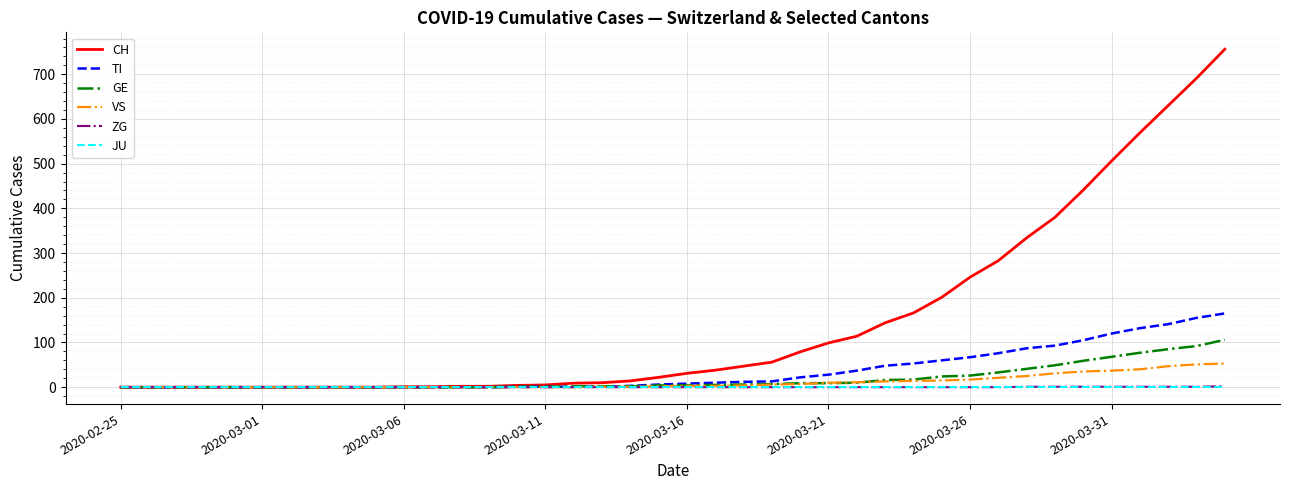

What is the sum of all VS values?

447